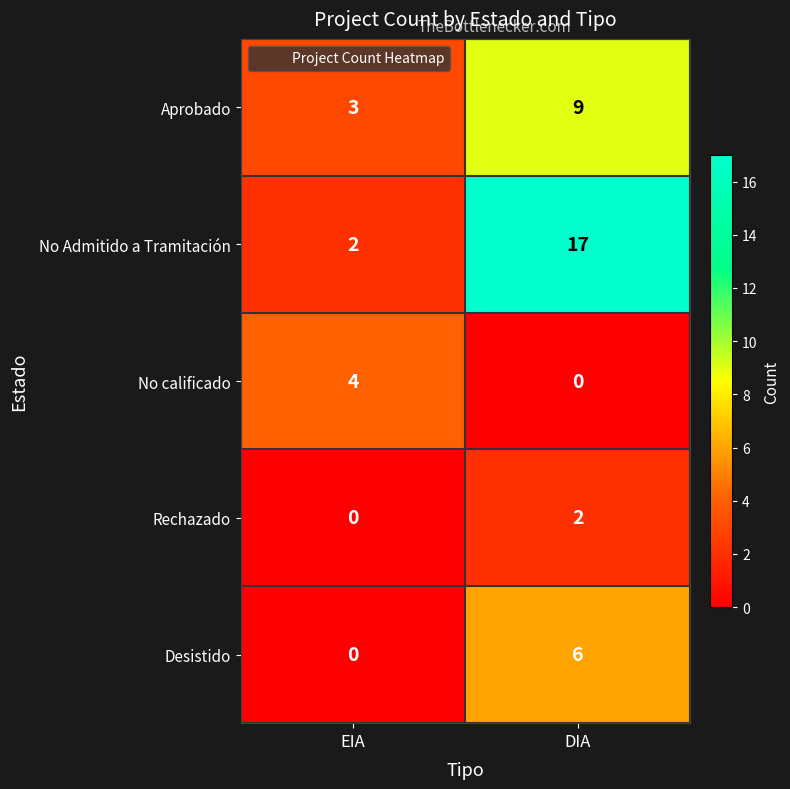

At how many categories does at least one series exceed 2?

2